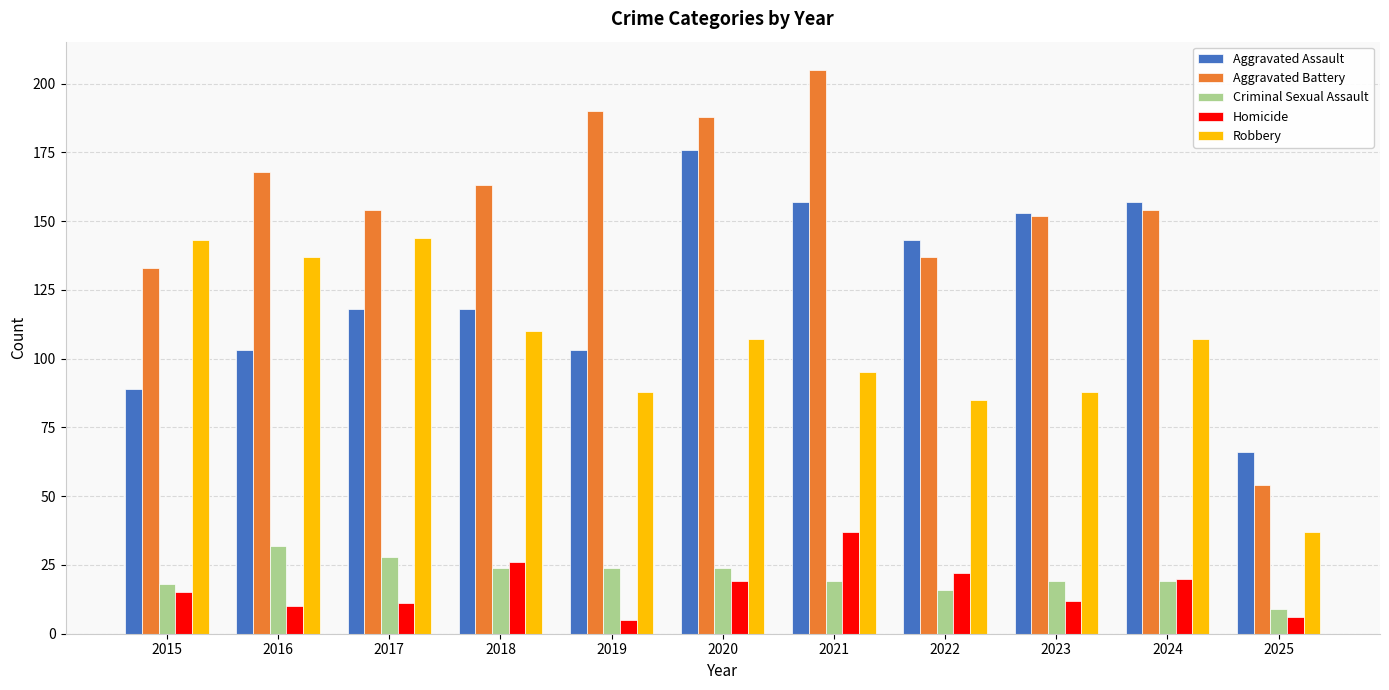

Reading left to right, list all the values displayed in this chart.

Aggravated Assault: 89	103	118	118	103	176	157	143	153	157	66
Aggravated Battery: 133	168	154	163	190	188	205	137	152	154	54
Criminal Sexual Assault: 18	32	28	24	24	24	19	16	19	19	9
Homicide: 15	10	11	26	5	19	37	22	12	20	6
Robbery: 143	137	144	110	88	107	95	85	88	107	37